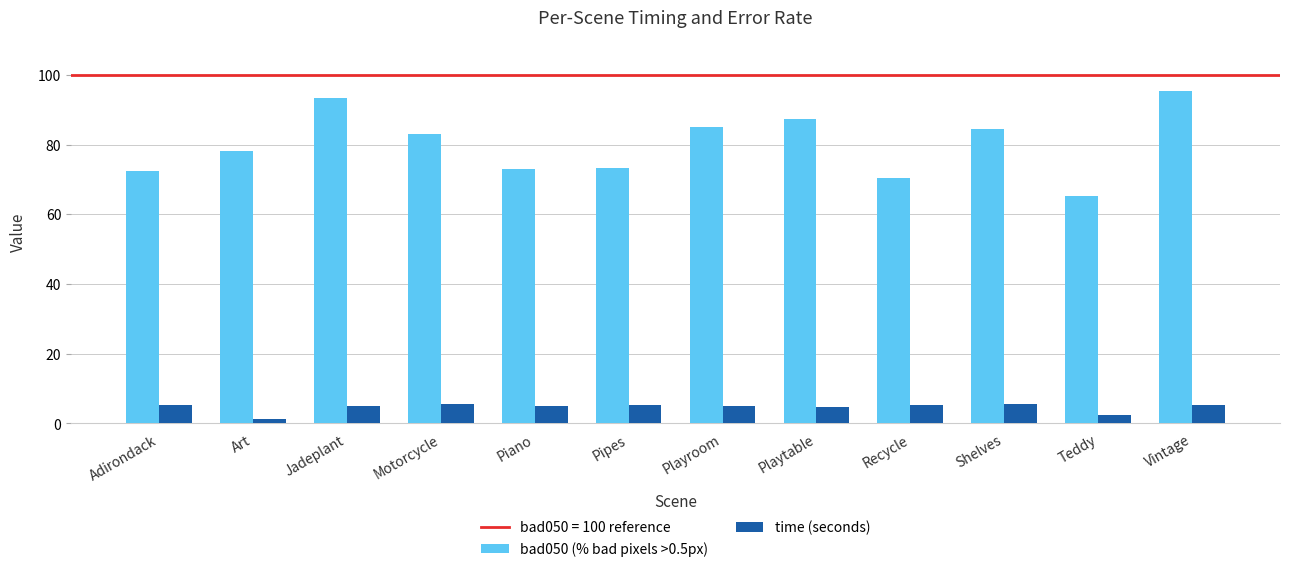

What position from the left is Motorcycle?

4